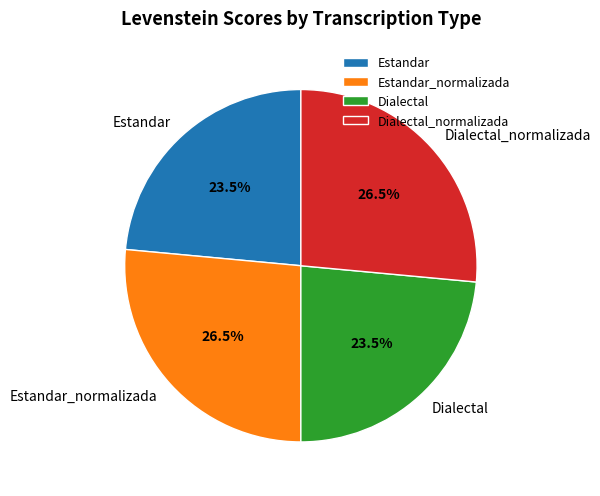

How many segments does this pie chart have?

4